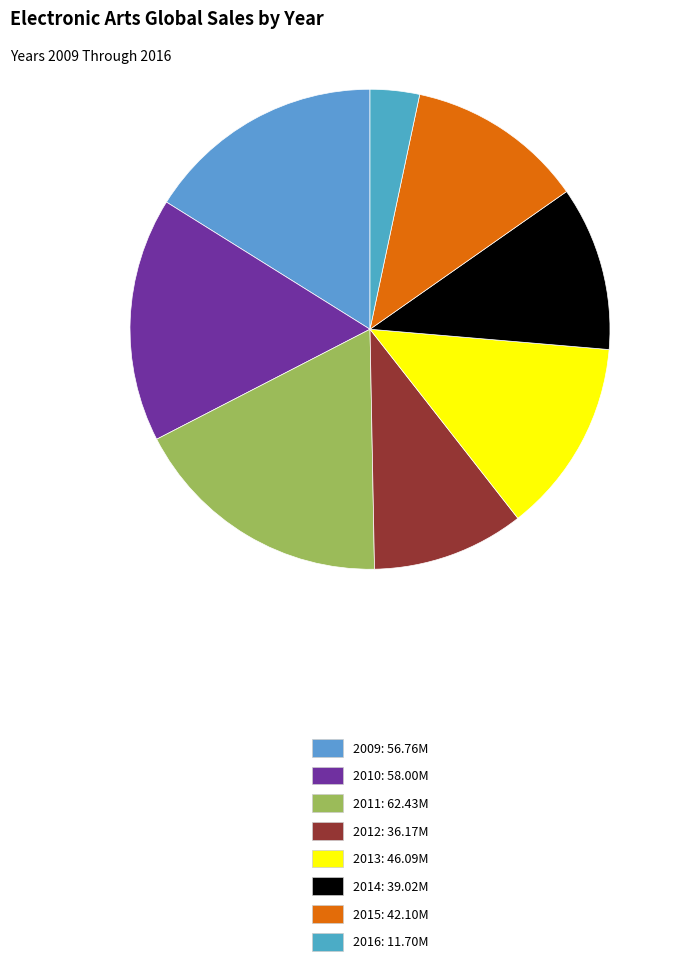

How many slices are in this pie chart?

8